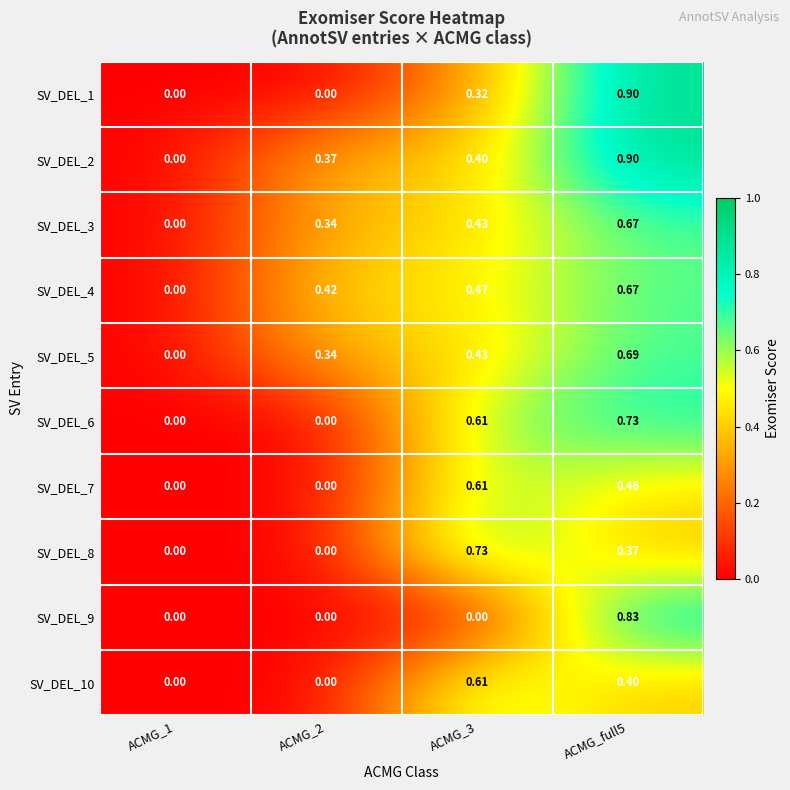

Is the value of SV_DEL_1 at ACMG_full5 greater than the value of SV_DEL_6 at ACMG_1?

Yes